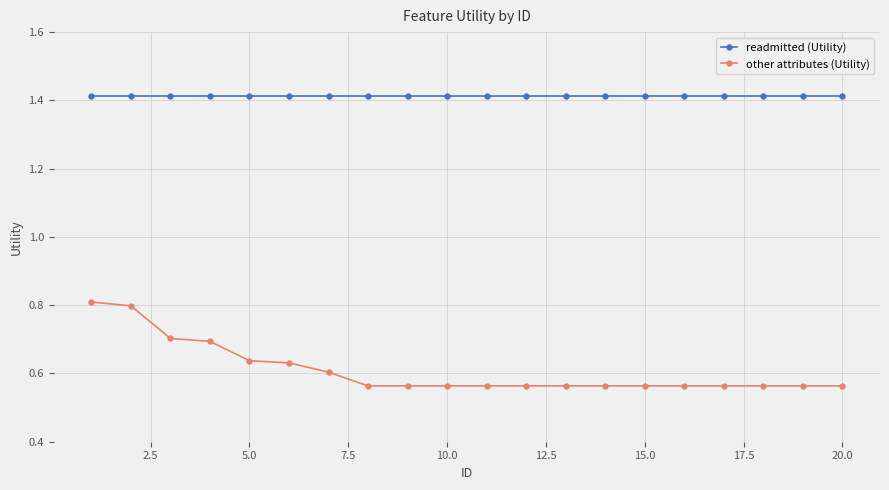

Which series has the largest total across all categories?

readmitted (Utility)